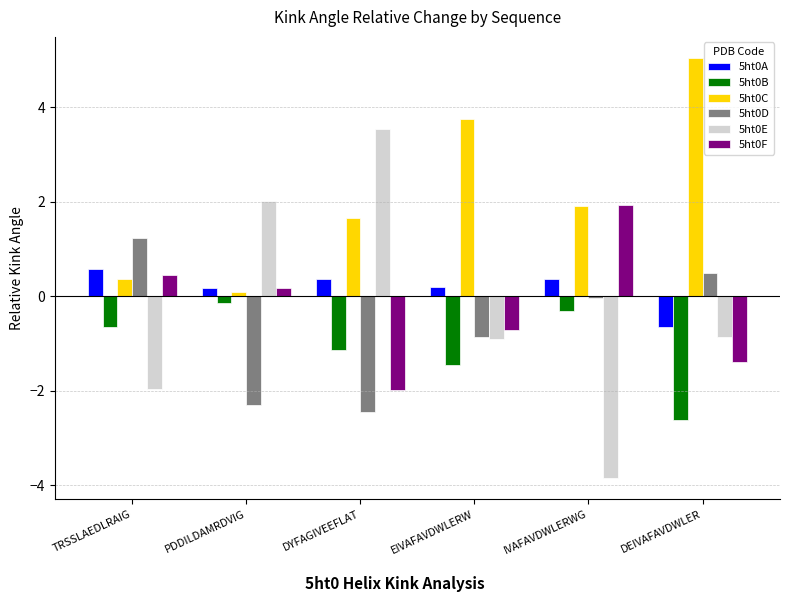

True or false: 5ht0A has a value of 0.2 at PDDILDAMRDVIG.

True